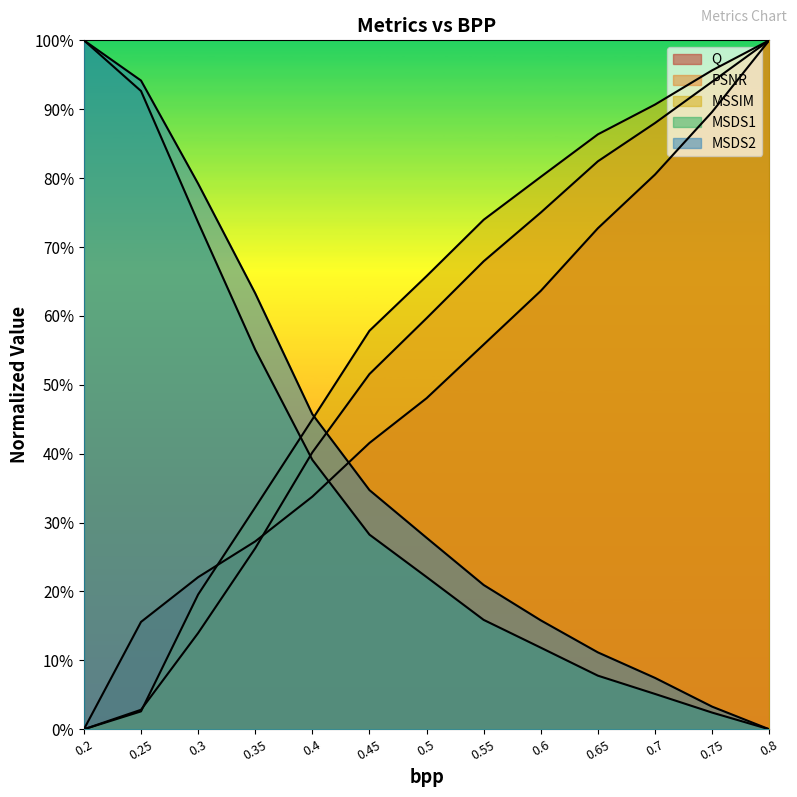

What is the sum of all PSNR values?

7.0